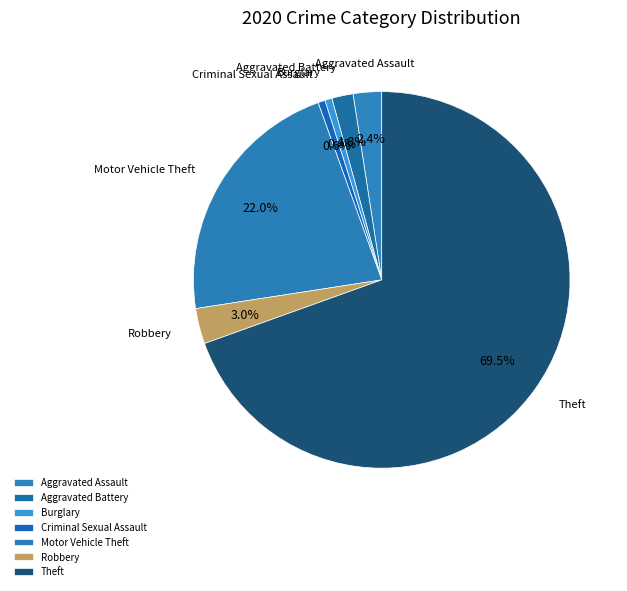

What is the largest slice in the pie chart?

Theft